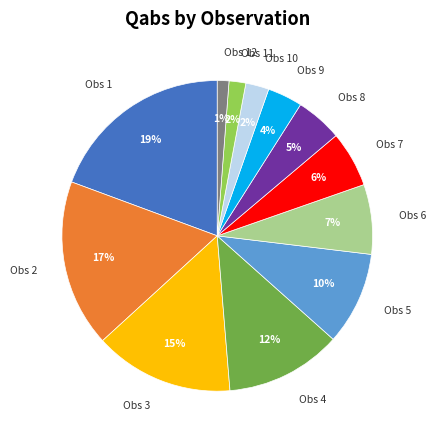

Is there any slice that represents more than half of the pie?

No